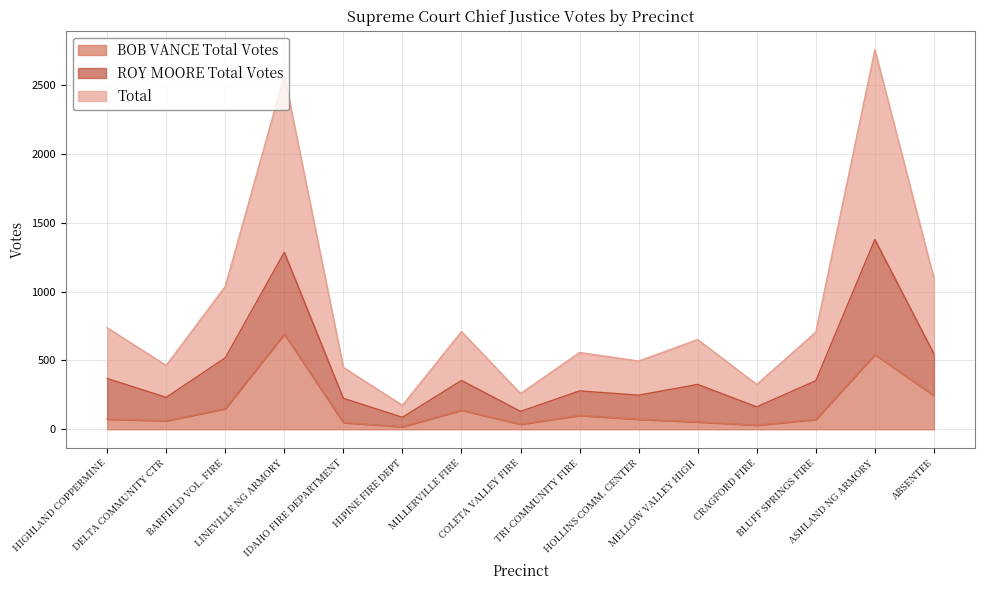

True or false: Total and BOB VANCE Total Votes cross at least once.

False